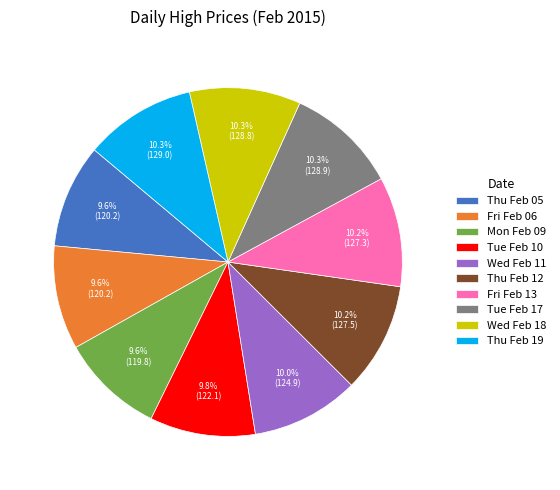

Combined, do Thu Feb 19 and Tue Feb 10 account for over 50%?

No